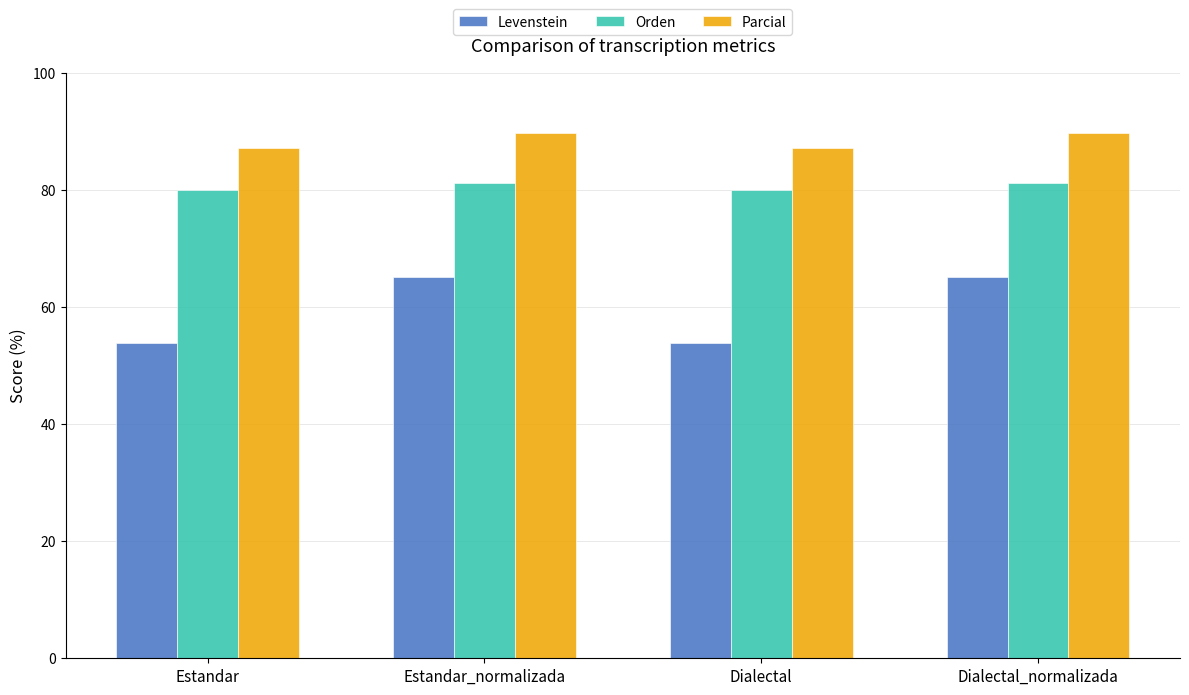

What is the sum of the Levenstein values at Dialectal and Estandar_normalizada?

119.0